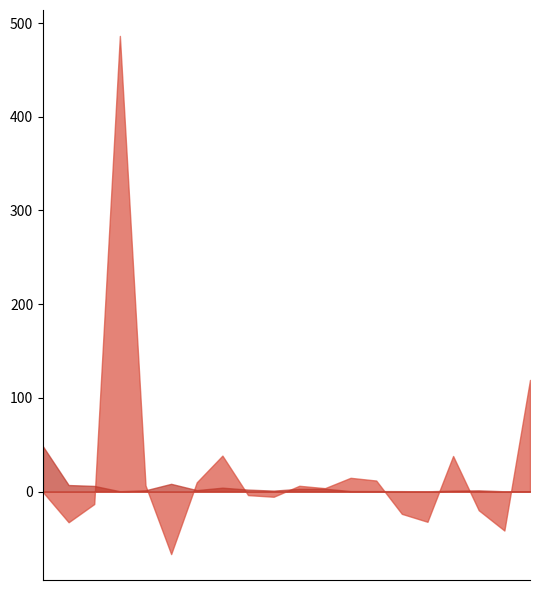

What is the value of the 201812_% CHG point at the 19th from the left?

-41.5